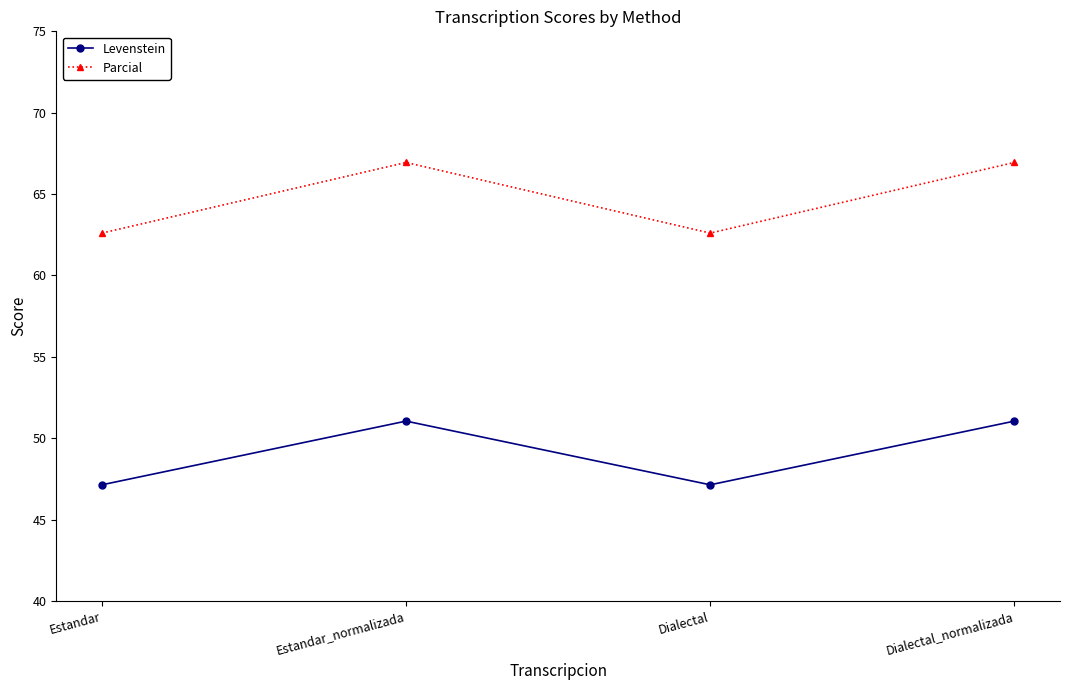

Reading right to left, list all the values displayed in this chart.

Levenstein: Dialectal_normalizada=51.0	Dialectal=47.1	Estandar_normalizada=51.0	Estandar=47.1
Parcial: Dialectal_normalizada=66.9	Dialectal=62.6	Estandar_normalizada=66.9	Estandar=62.6